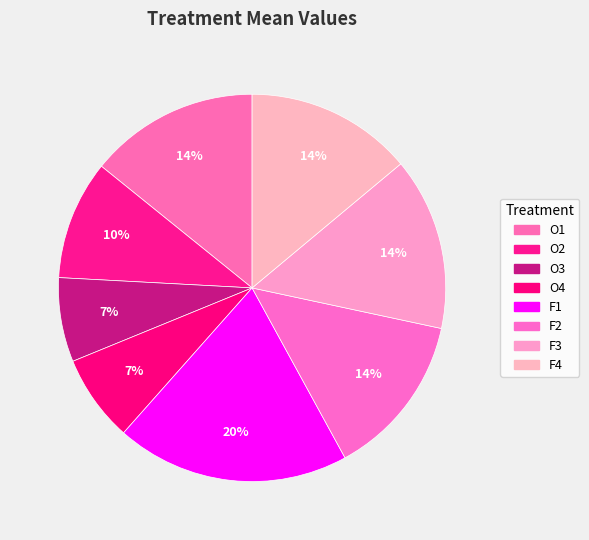

True or false: F1 accounts for 30% of the total.

False